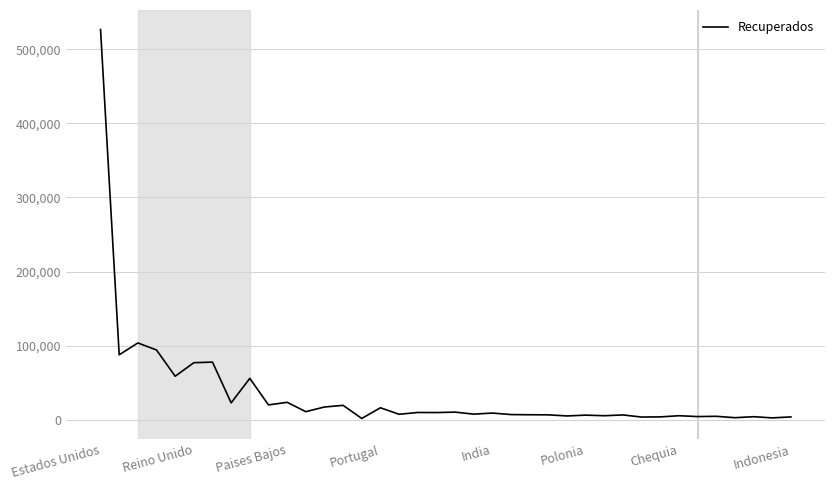

What is the greatest value displayed?

526581